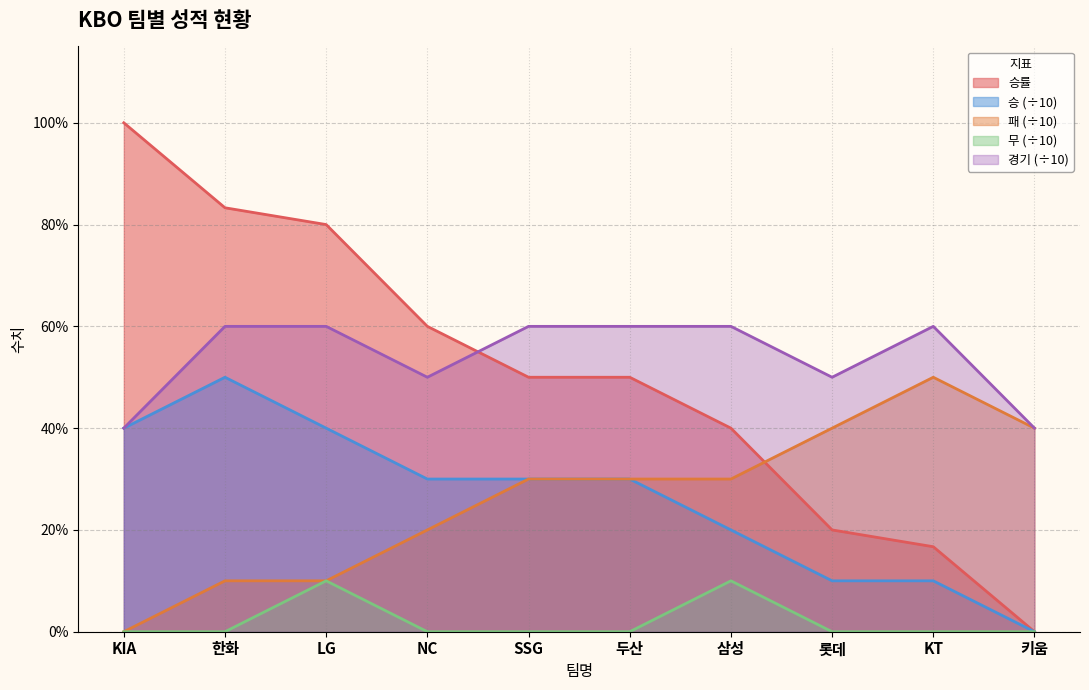

True or false: 승 has more than 2 points higher than both neighbors.

False